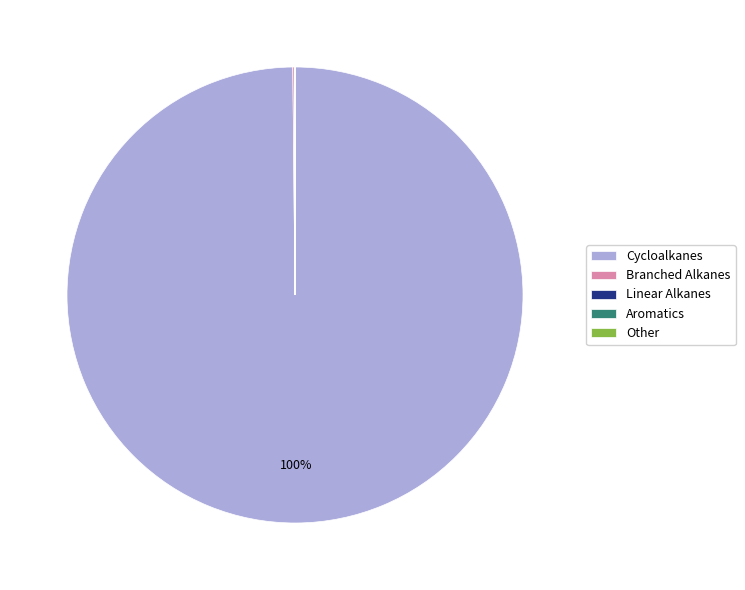

True or false: Cycloalkanes accounts for 94% of the total.

False